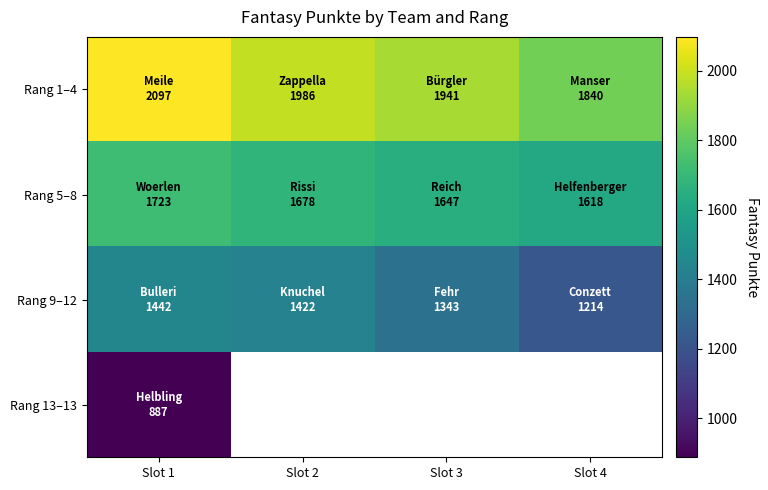

How many distinct data groups are displayed?

4